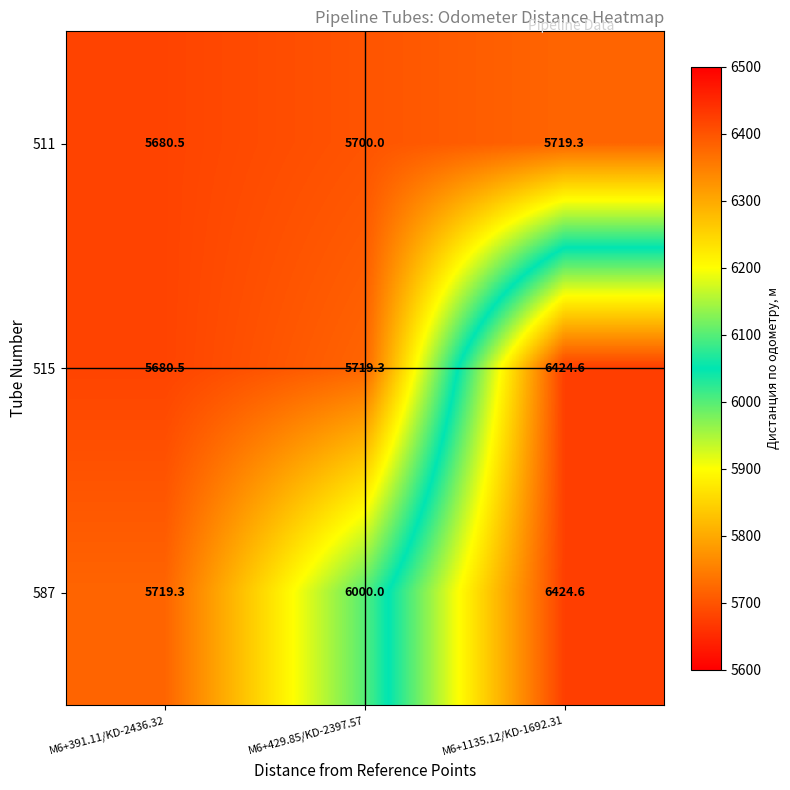

Where is 515 nearest to the value 6052?

M6+429.85/KD-2397.57